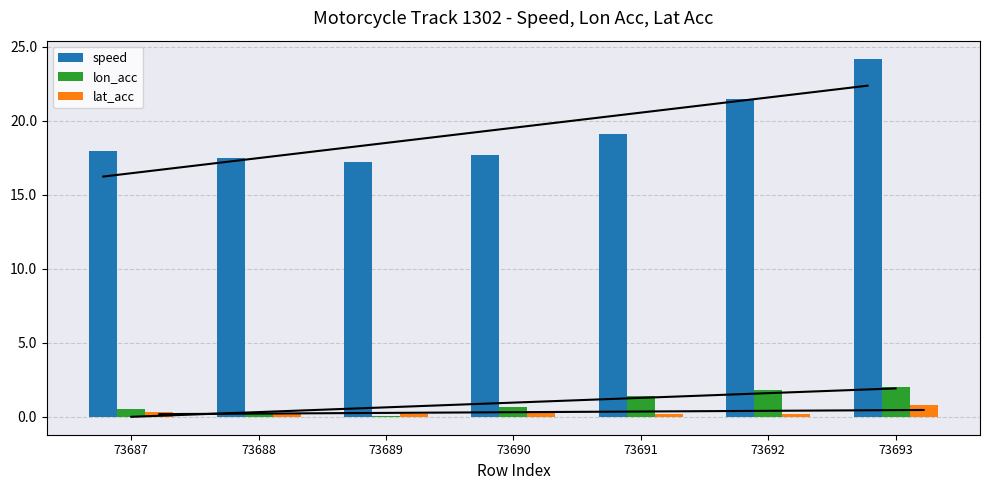

At how many categories does at least one series exceed 15?

7